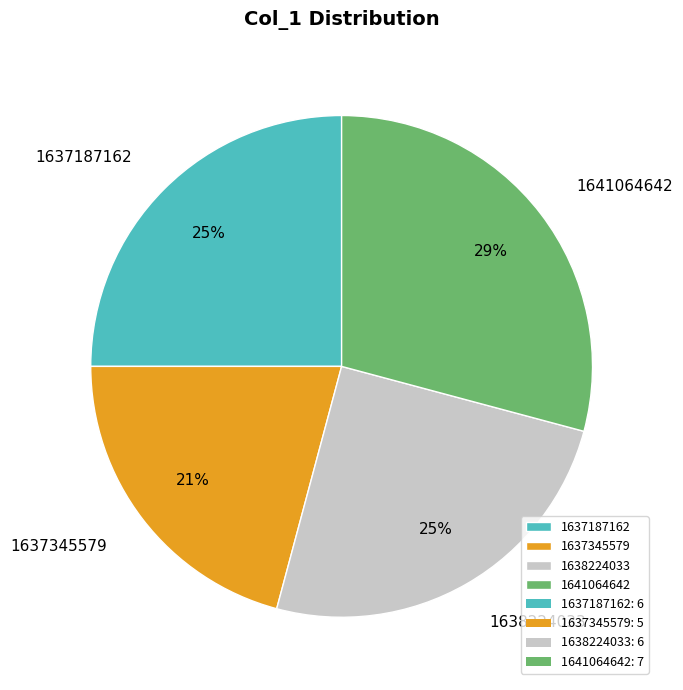

Does any single category account for the majority?

No